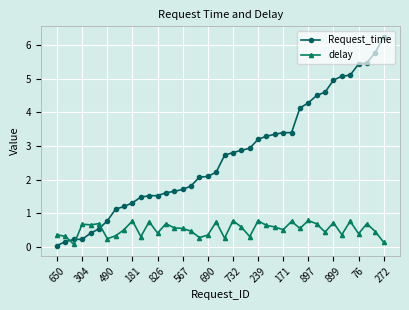

Which series has the largest range (max minus min)?

Request_time